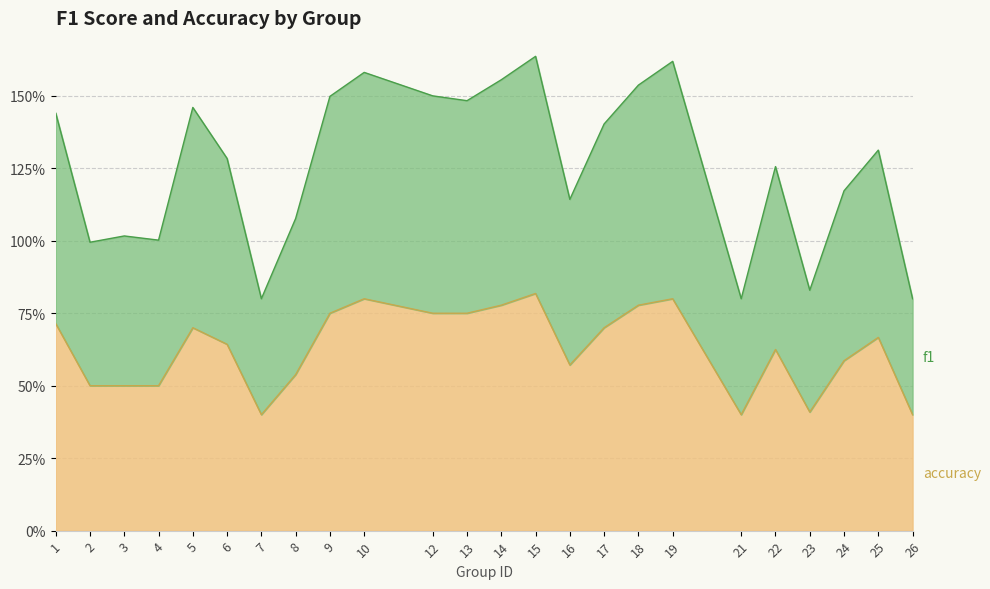

Reading right to left, list all the values displayed in this chart.

f1: 0.8	1.3	1.2	0.8	1.3	0.8	1.6	1.5	1.4	1.1	1.6	1.6	1.5	1.5	1.6	1.5	1.1	0.8	1.3	1.5	1.0	1.0	1.0	1.4
accuracy: 0.4	0.7	0.6	0.4	0.6	0.4	0.8	0.8	0.7	0.6	0.8	0.8	0.8	0.8	0.8	0.8	0.5	0.4	0.6	0.7	0.5	0.5	0.5	0.7